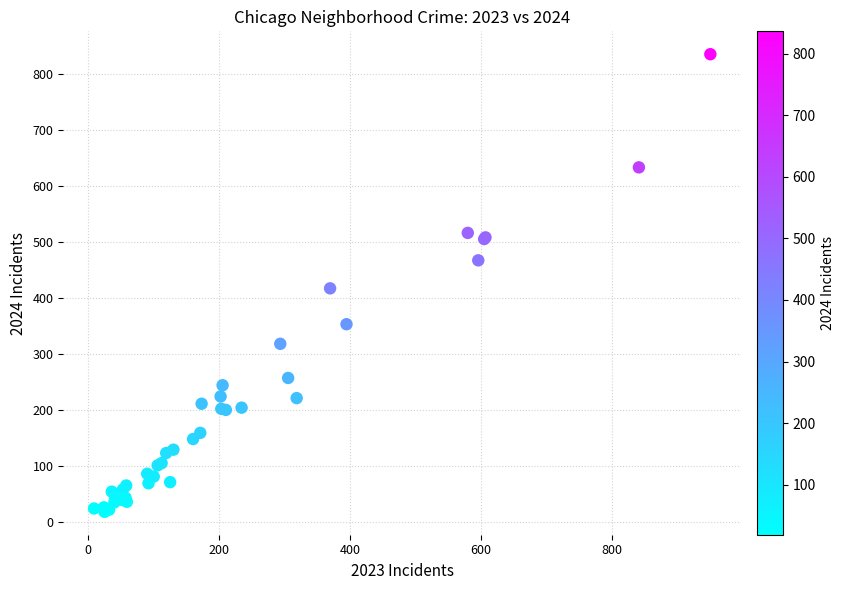

What Y value in the scatter plot is closest to 427?

418